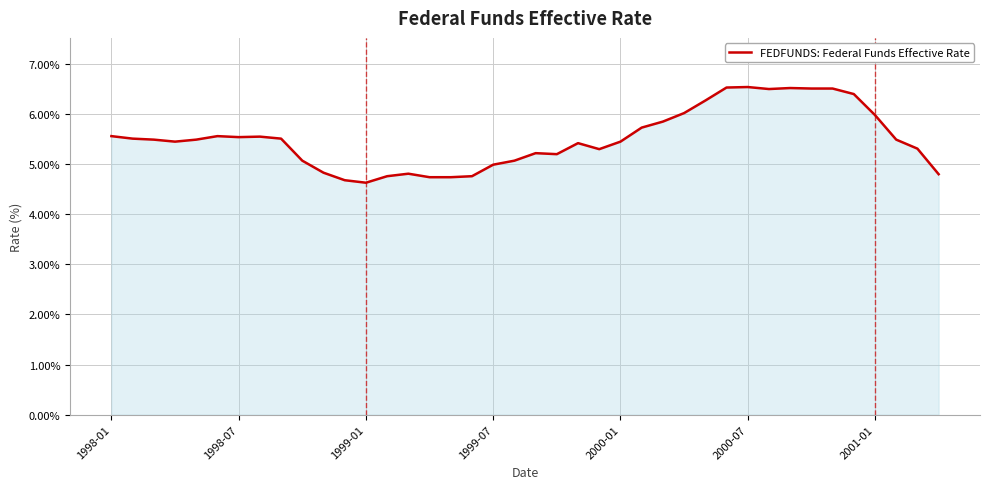

What is the greatest value displayed?

6.5